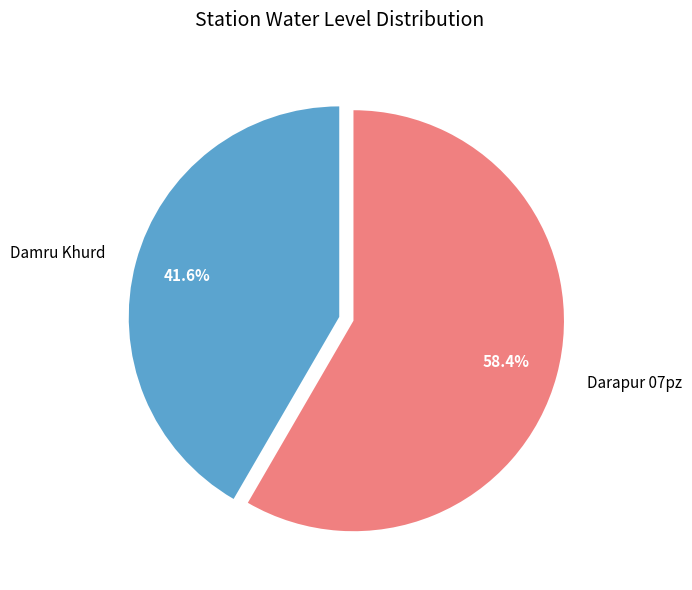

Rank the categories by value from lowest to highest.

Damru Khurd, Darapur 07pz